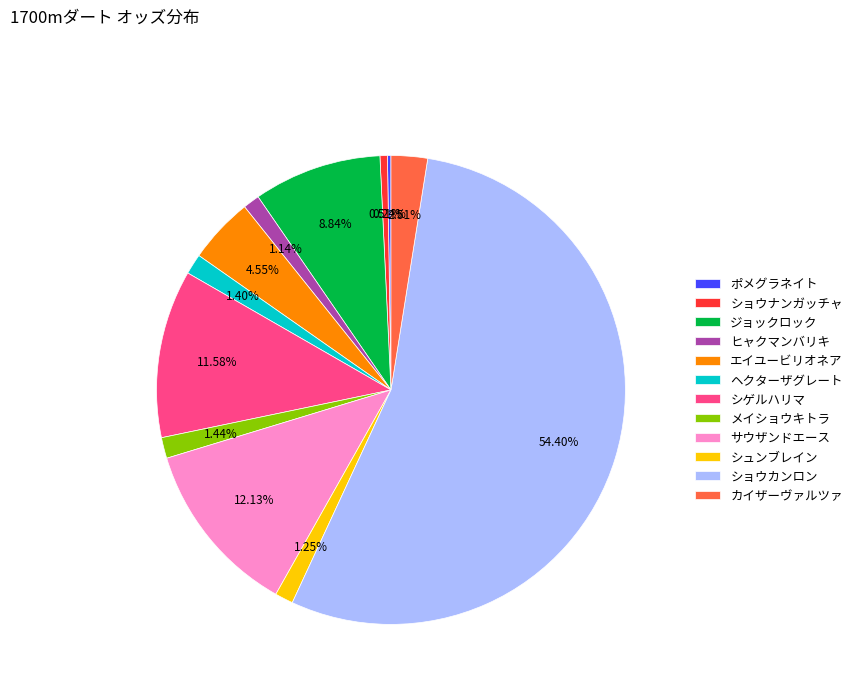

What is the ratio of the value at シゲルハリマ to the value at ショウカンロン?

0.2